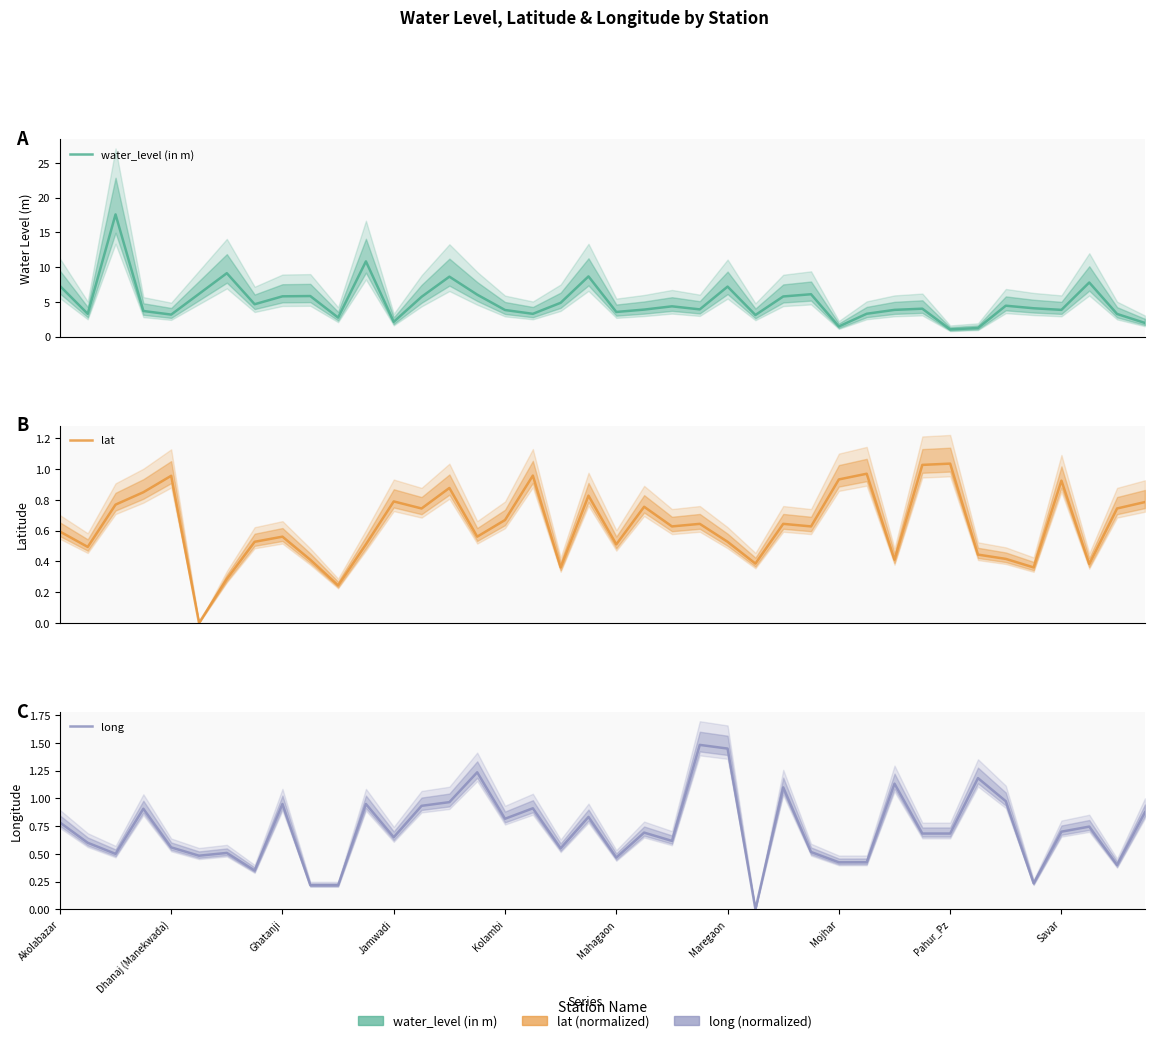

Reading left to right, list all the values displayed in this chart.

water_level (in m): 7.3	3.3	17.6	3.7	3.2	6.2	9.1	4.7	5.8	5.8	2.8	10.8	2.1	5.7	8.6	6.0	3.8	3.3	4.9	8.7	3.6	3.9	4.4	3.9	7.2	3.1	5.8	6.1	1.5	3.3	3.9	4.0	1.1	1.2	4.5	4.1	3.9	7.8	3.3	2.0
lat: 0.6	0.5	0.8	0.8	1.0	0.0	0.3	0.5	0.6	0.4	0.2	0.5	0.8	0.7	0.9	0.6	0.7	1.0	0.4	0.8	0.5	0.8	0.6	0.6	0.5	0.4	0.6	0.6	0.9	1.0	0.4	1.0	1.0	0.4	0.4	0.4	0.9	0.4	0.7	0.8
long: 0.8	0.6	0.5	0.9	0.6	0.5	0.5	0.3	1.0	0.2	0.2	1.0	0.7	0.9	1.0	1.2	0.8	0.9	0.5	0.8	0.5	0.7	0.6	1.5	1.5	0.0	1.1	0.5	0.4	0.4	1.1	0.7	0.7	1.2	1.0	0.2	0.7	0.7	0.4	0.9